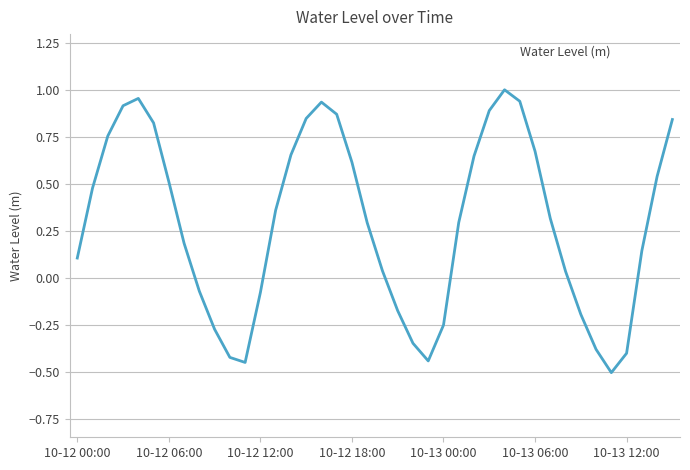

What is the difference between the maximum and minimum values?

1.5